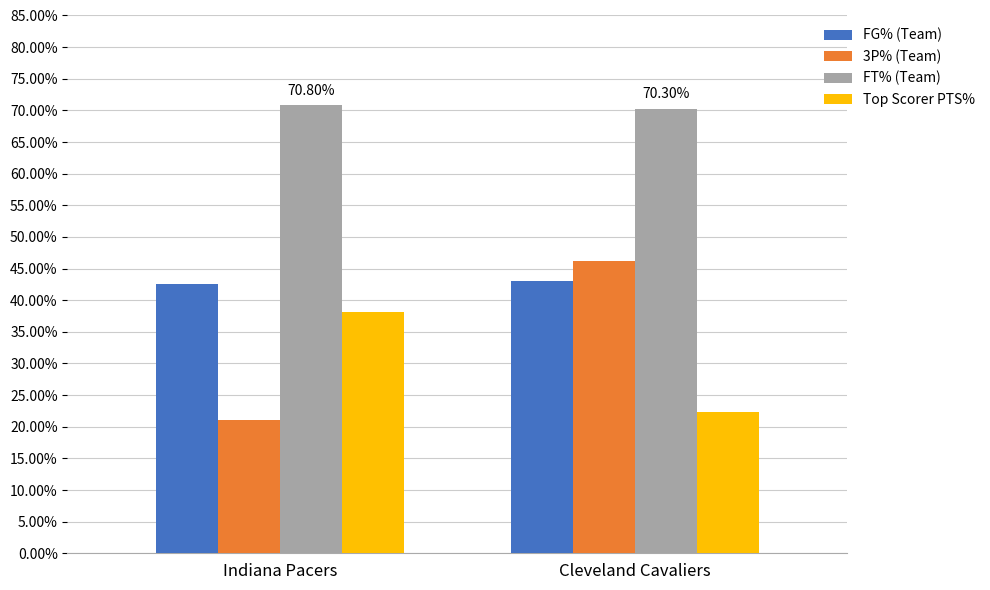

At which label does Top Scorer PTS% reach its minimum?

Cleveland Cavaliers